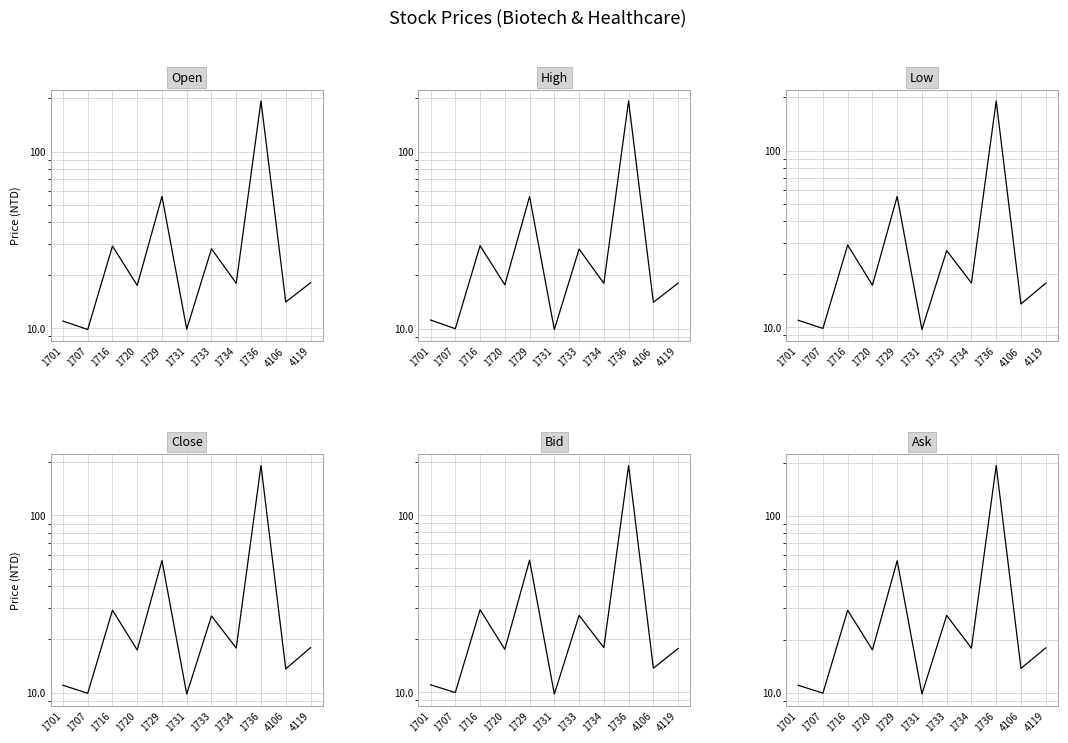

What is the difference between the Open values at 1733 and 1707?

18.4